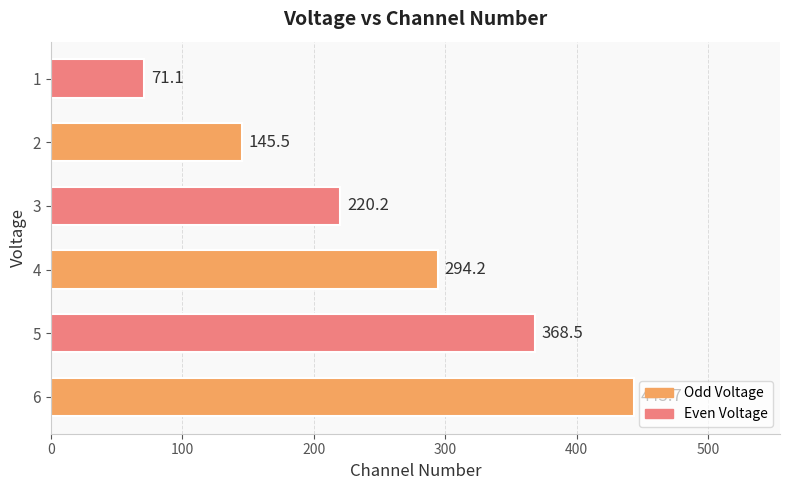

Which has a higher value, 5 or 2?

5